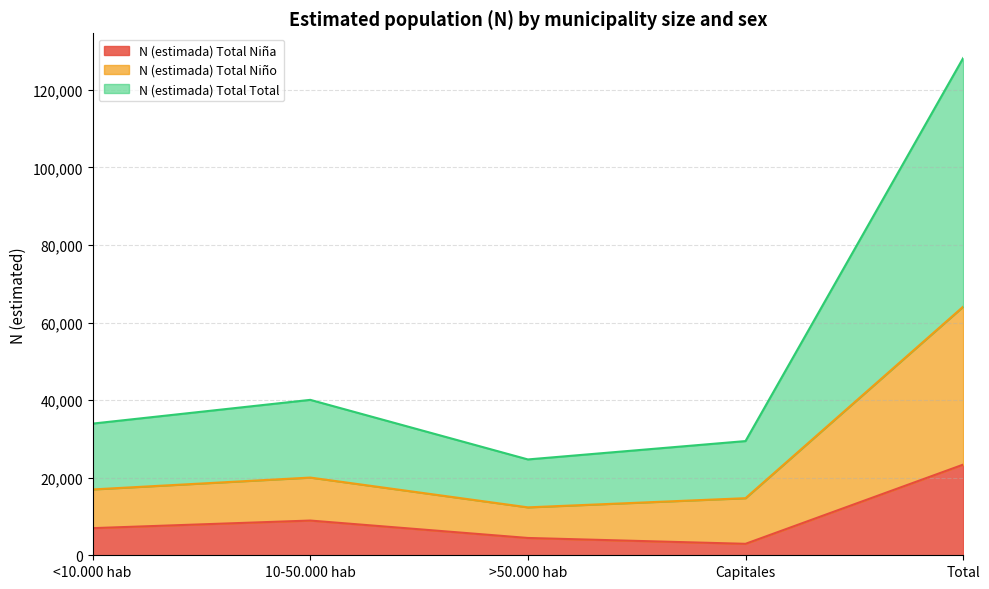

What are all the series names shown in the legend?

N (estimada) Total Niña, N (estimada) Total Niño, N (estimada) Total Total